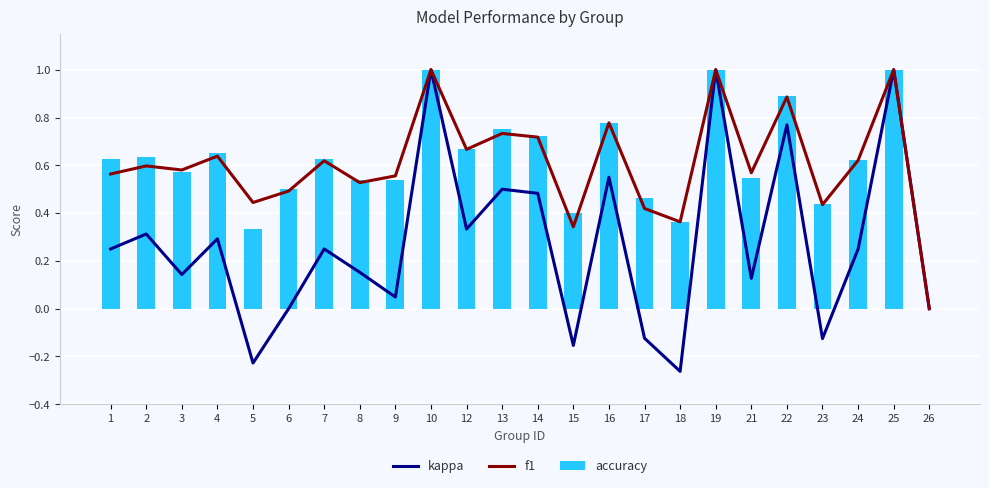

What is the approximate value of f1 at 21?

0.6